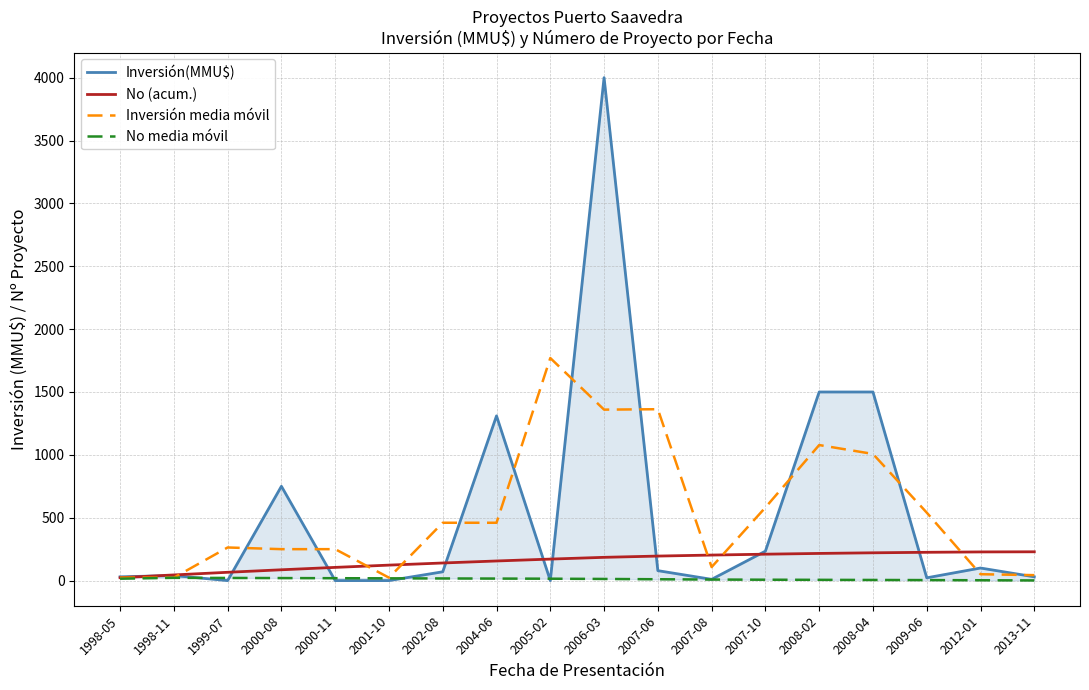

What is the label of the 9th point from the right?

2006-03